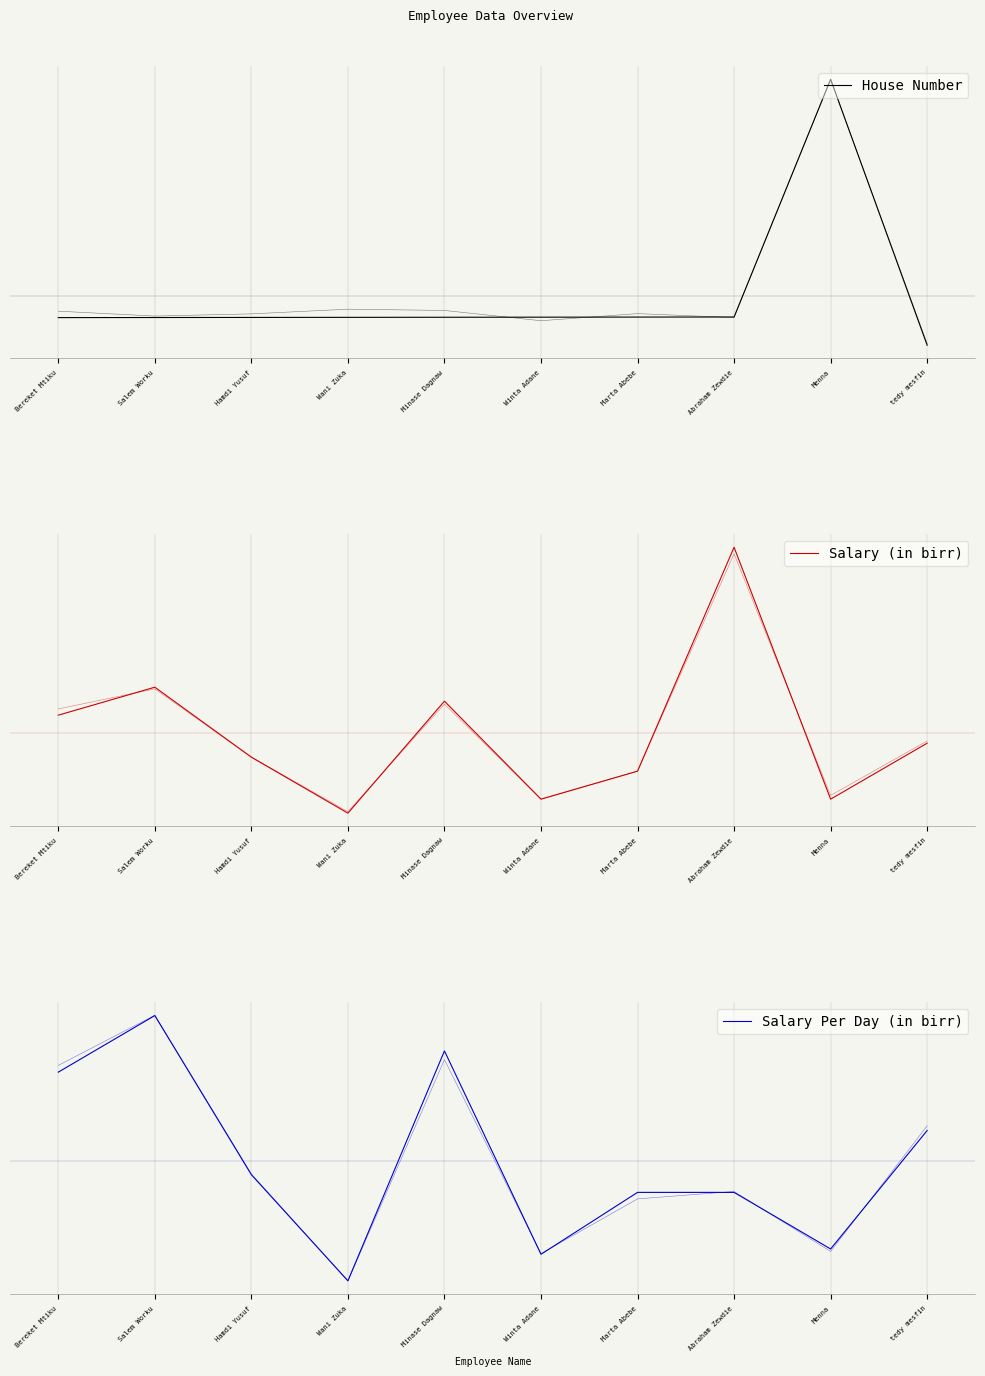

Is the value of House Number at tedy mesfin greater than the value of Salary (in birr) at tedy mesfin?

No